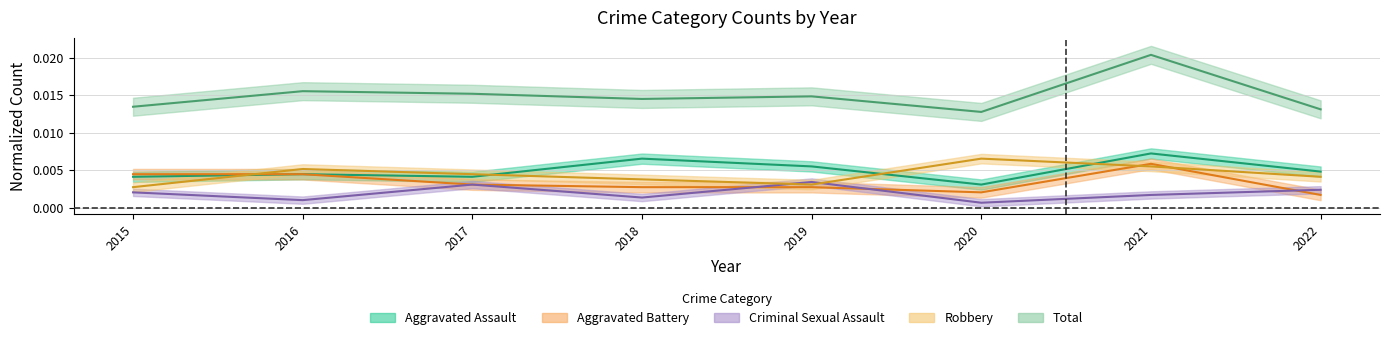

Between 2017 and 2019, which is larger?

2019